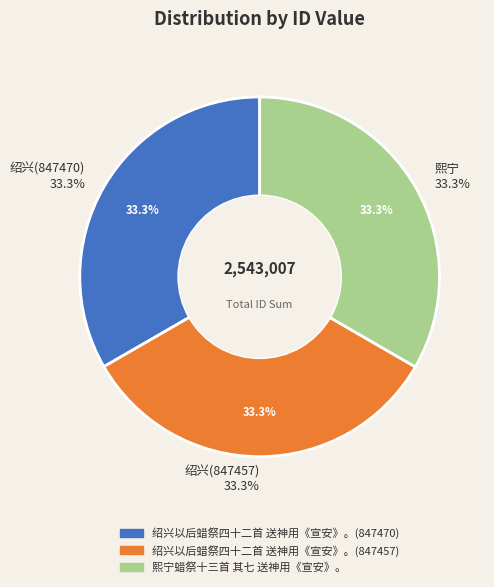

How many segments does this pie chart have?

3